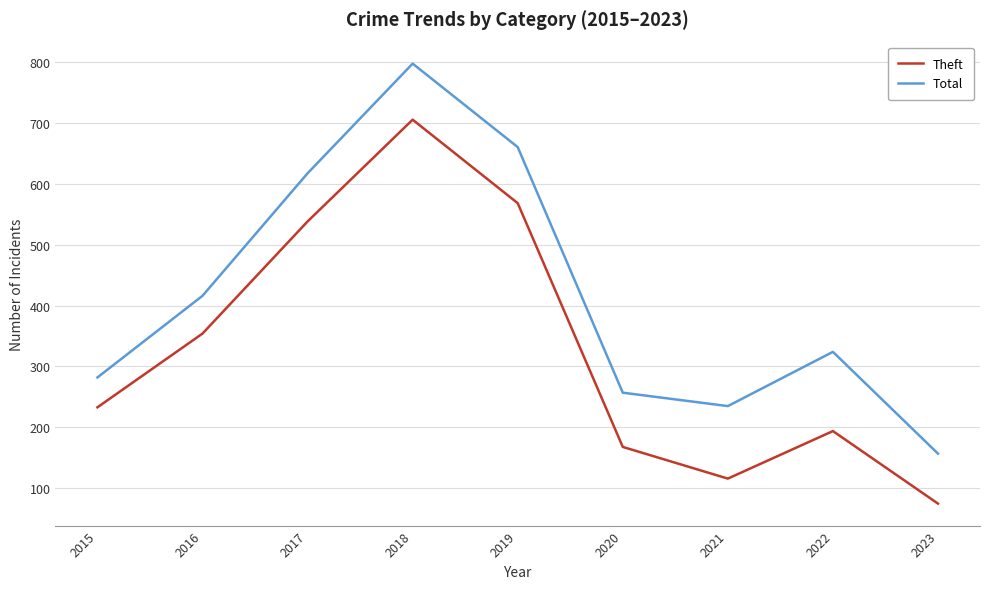

Reading left to right, transcribe all the data shown in this chart.

Theft: 2015=233	2016=354	2017=538	2018=705	2019=568	2020=168	2021=116	2022=194	2023=75
Total: 2015=282	2016=416	2017=617	2018=797	2019=660	2020=257	2021=235	2022=324	2023=157